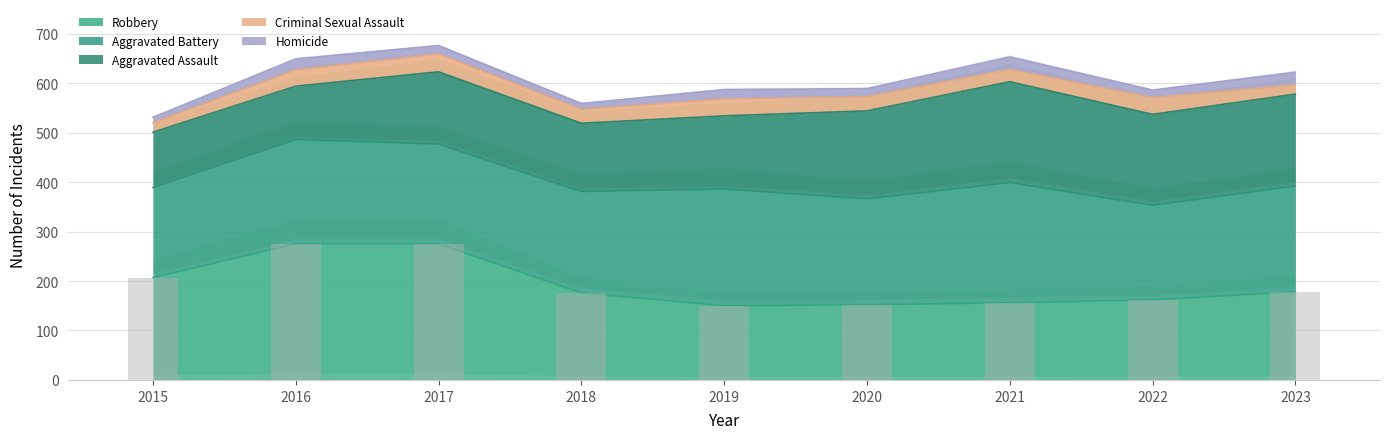

What is the difference between the Aggravated Assault values at 2015 and 2022?

72